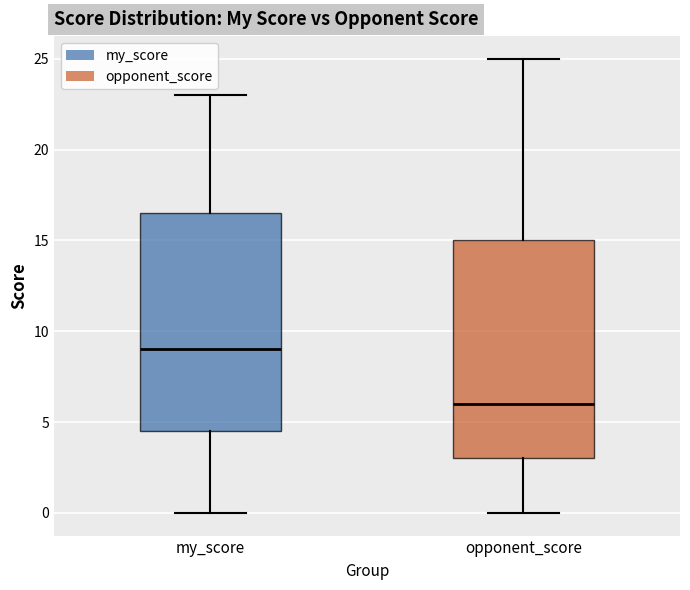

Which box has the lowest median line?

opponent_score